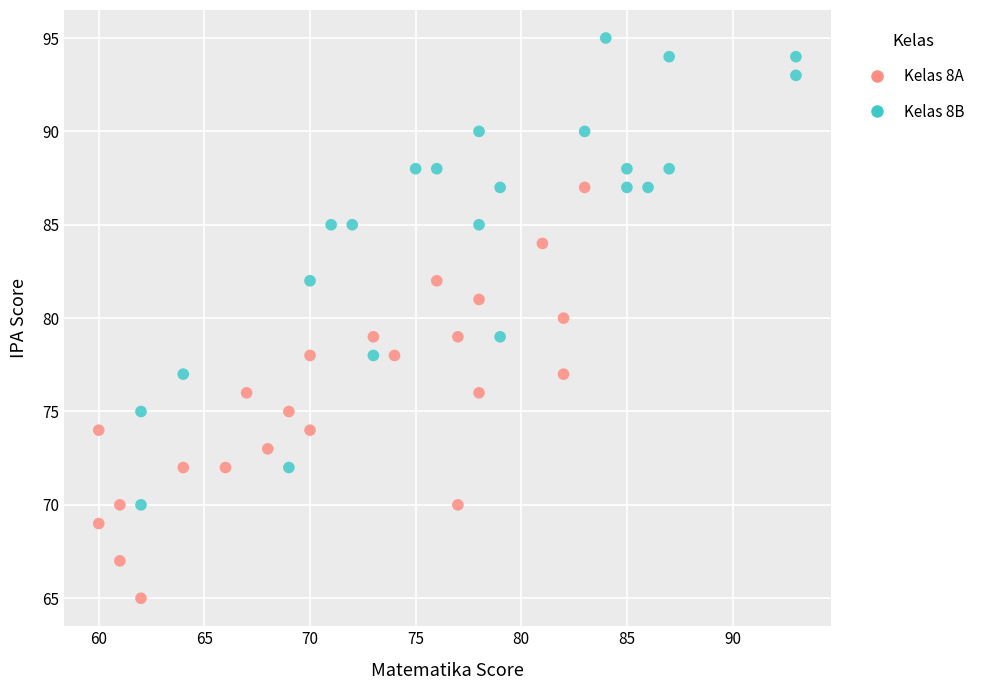

Which series reaches the minimum Y coordinate?

Kelas 8A